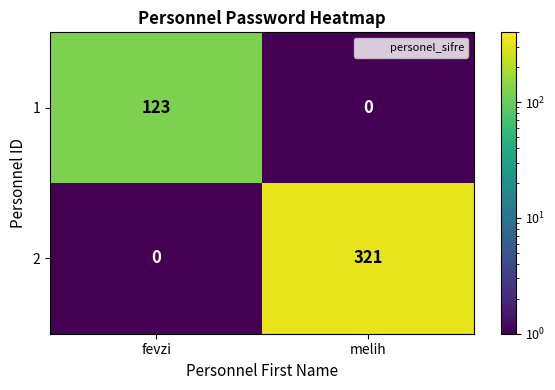

What is the sum of the 1 values at fevzi and melih?

123